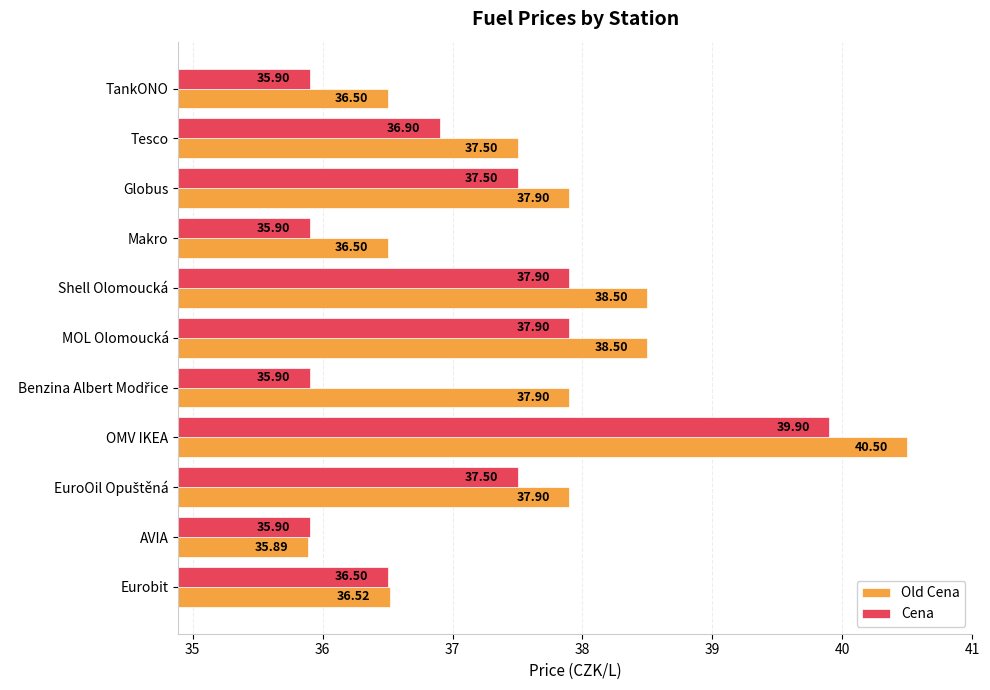

What is the maximum value for Cena?

39.9